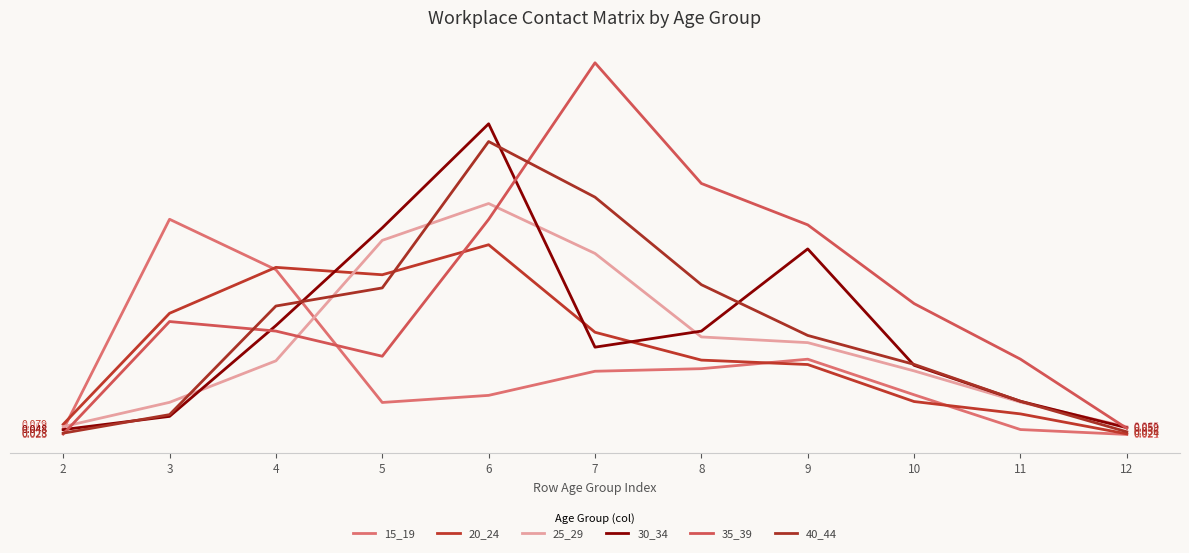

Is this an area chart (filled region under the line)?

No